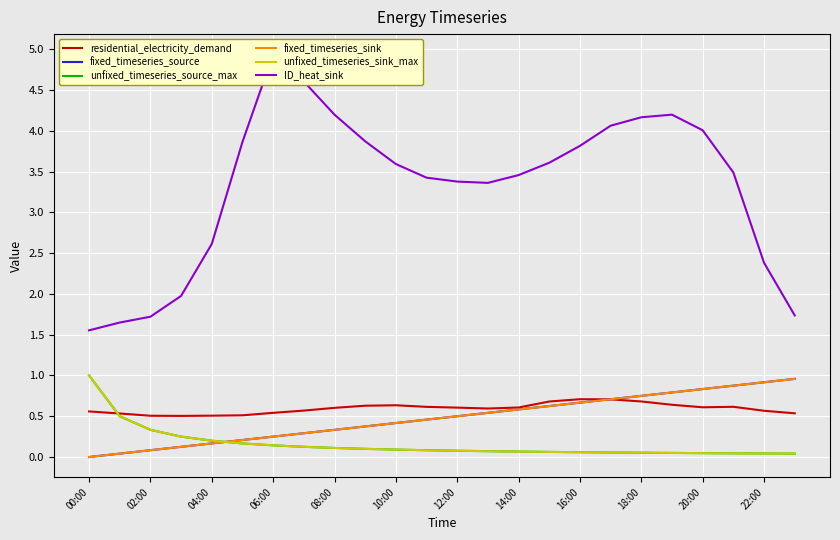

What are all the series names shown in the legend?

residential_electricity_demand, fixed_timeseries_source, unfixed_timeseries_source_max, fixed_timeseries_sink, unfixed_timeseries_sink_max, ID_heat_sink